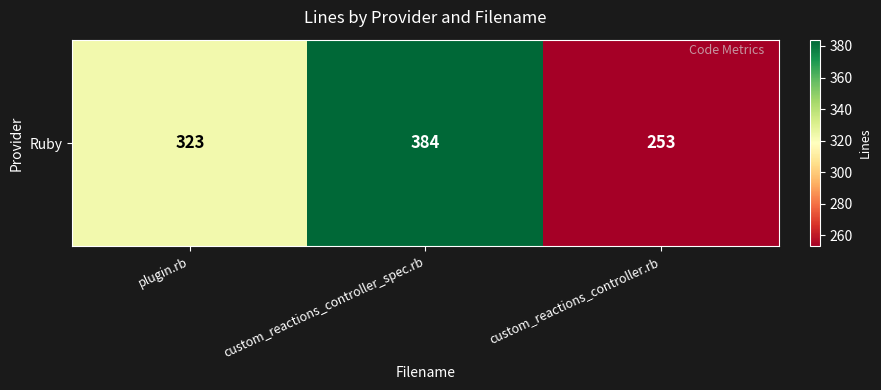

True or false: the data shows 103 at custom_reactions_controller_spec.rb.

False